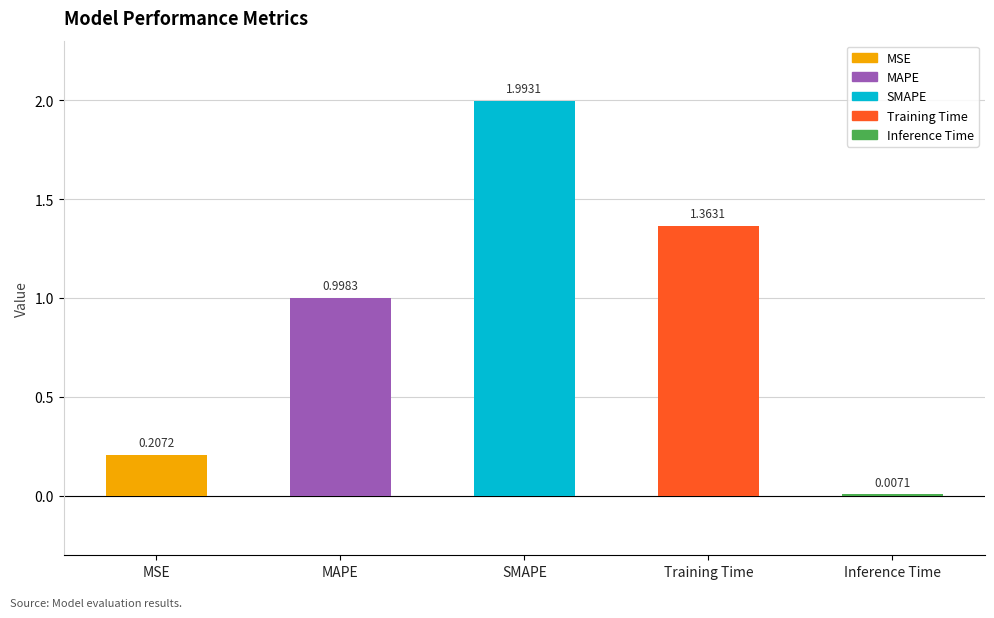

What is the change in value from MAPE to SMAPE?

+1.0